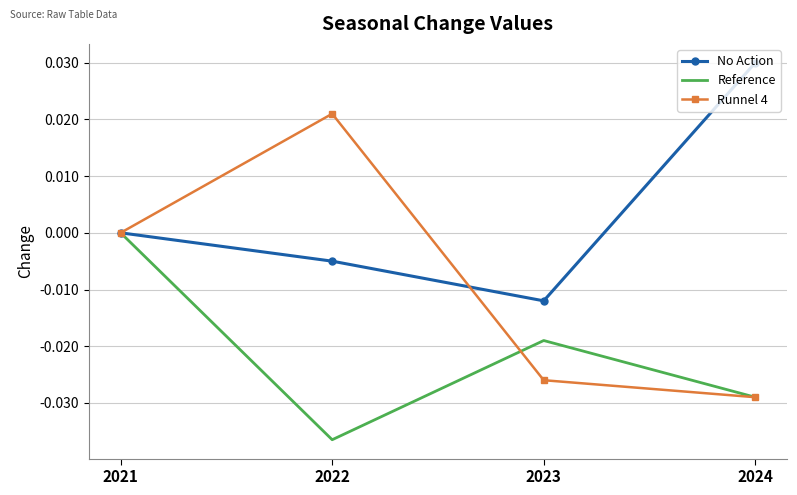

True or false: Runnel 4 has a value of -0.0 at 2023.

True